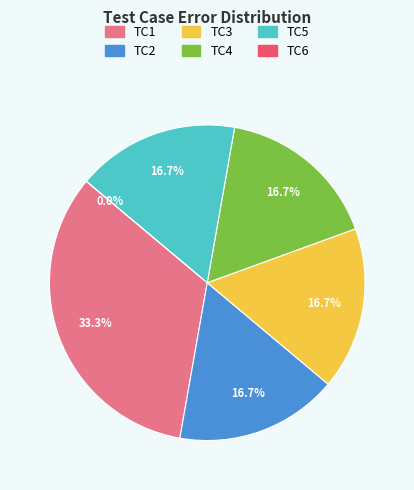

Is the sum of TC1 and TC3 greater than half?

No